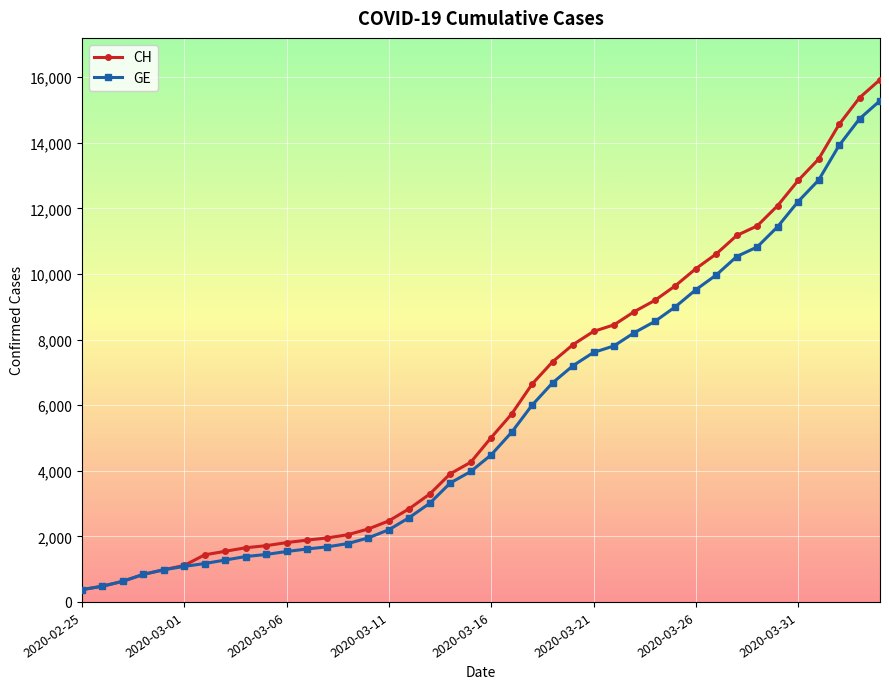

List the series in order of their overall mean, highest first.

CH, GE